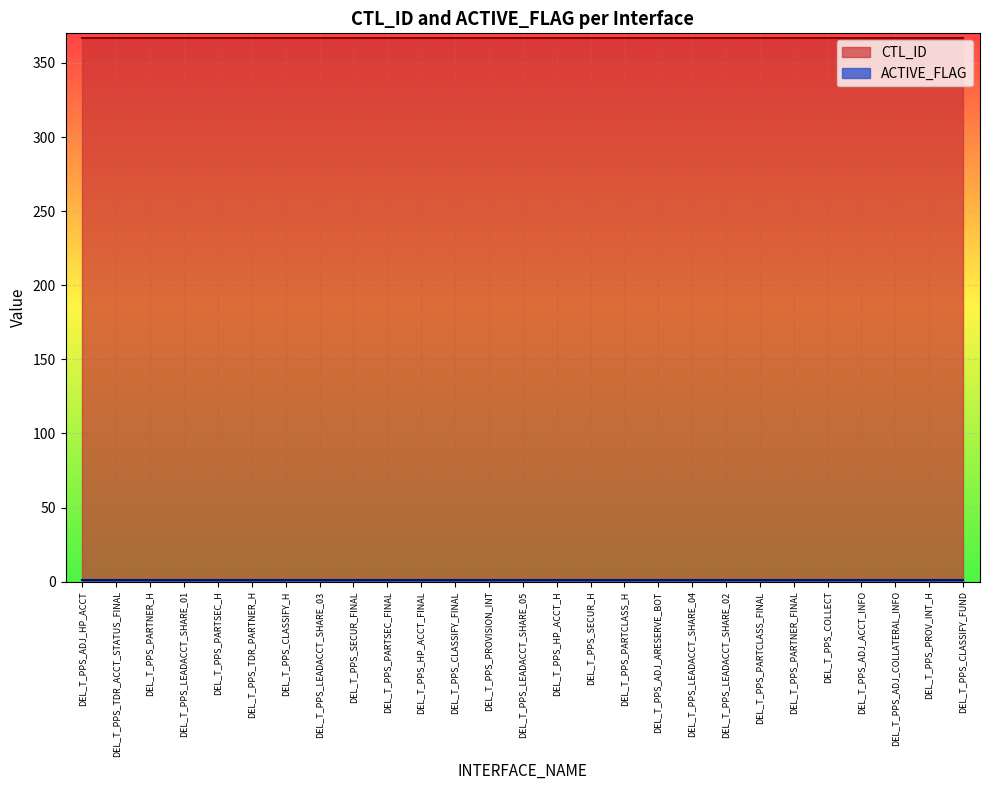

Which series has the largest total across all categories?

CTL_ID